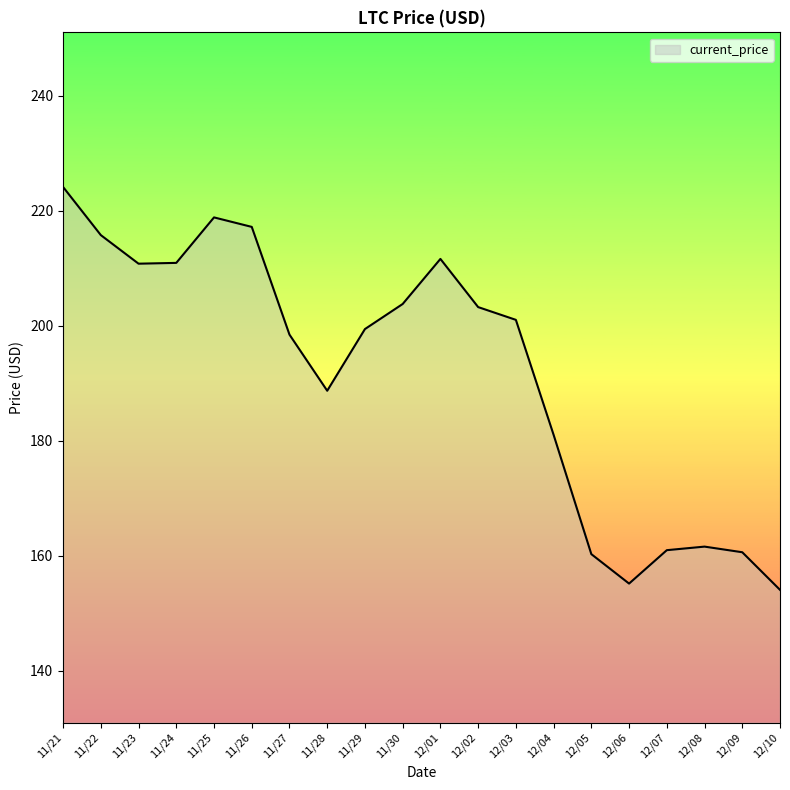

How many distinct data groups are displayed?

1